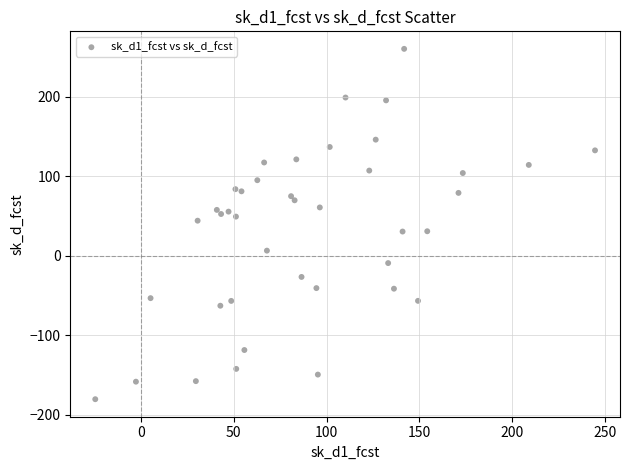

What is the range of Y values (max minus min)?

440.9